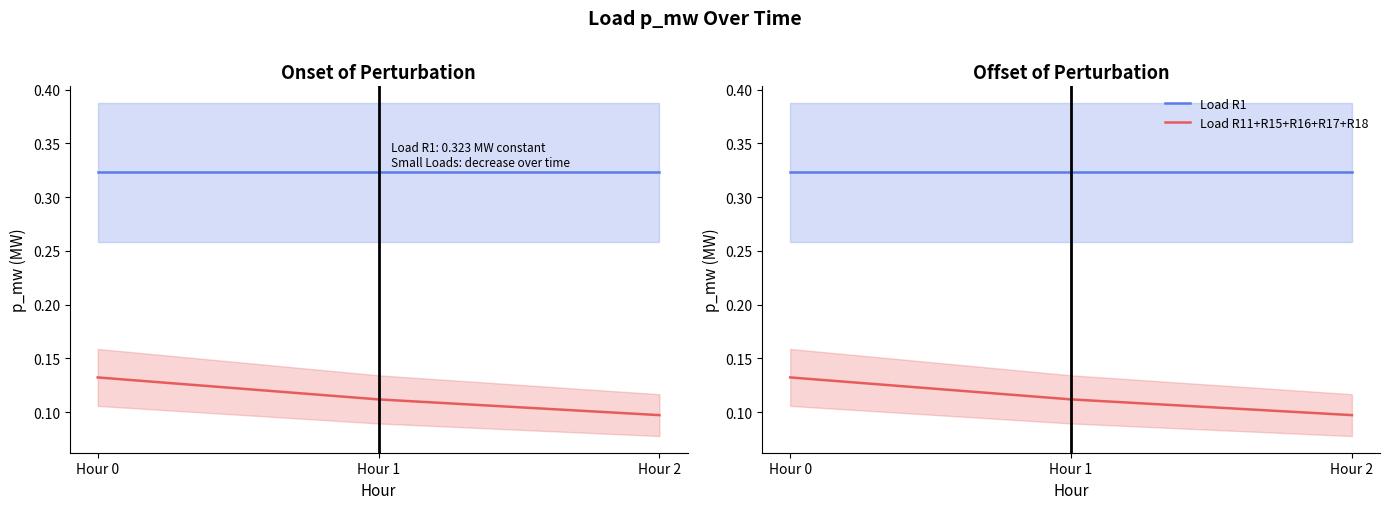

What is the minimum value for Load R1?

0.3